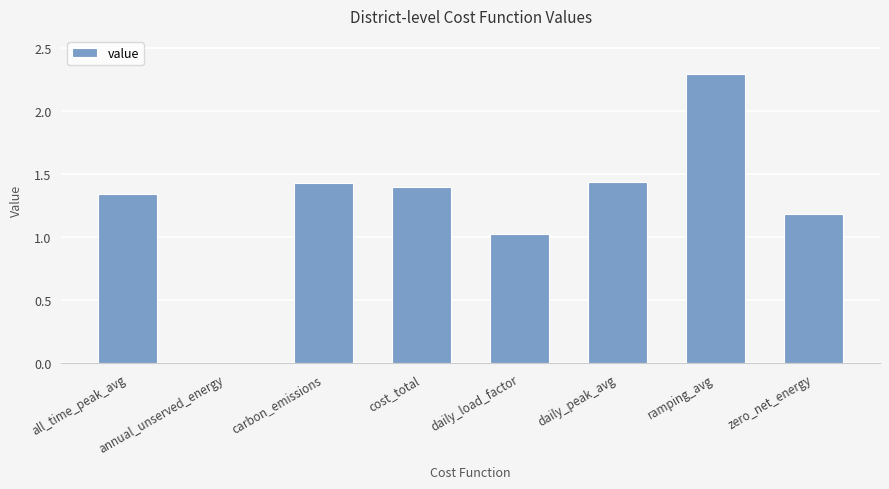

Between zero_net_energy and cost_total, which is larger?

cost_total